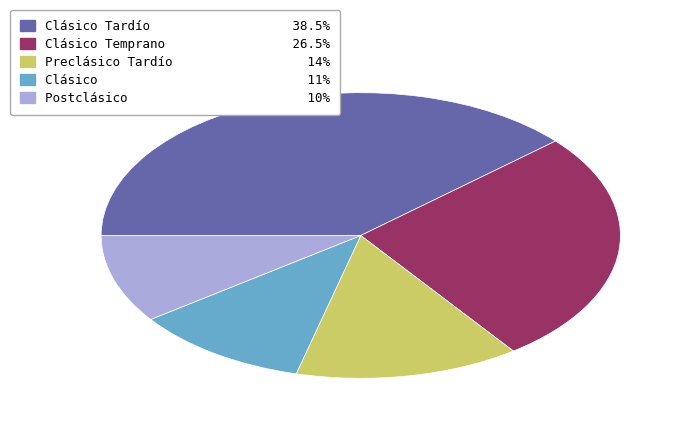

How many segments does this pie chart have?

5